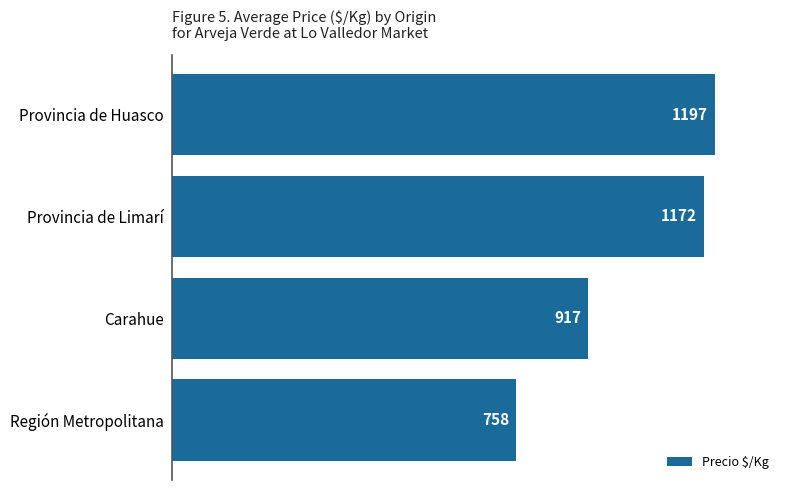

What is the average value?

1011